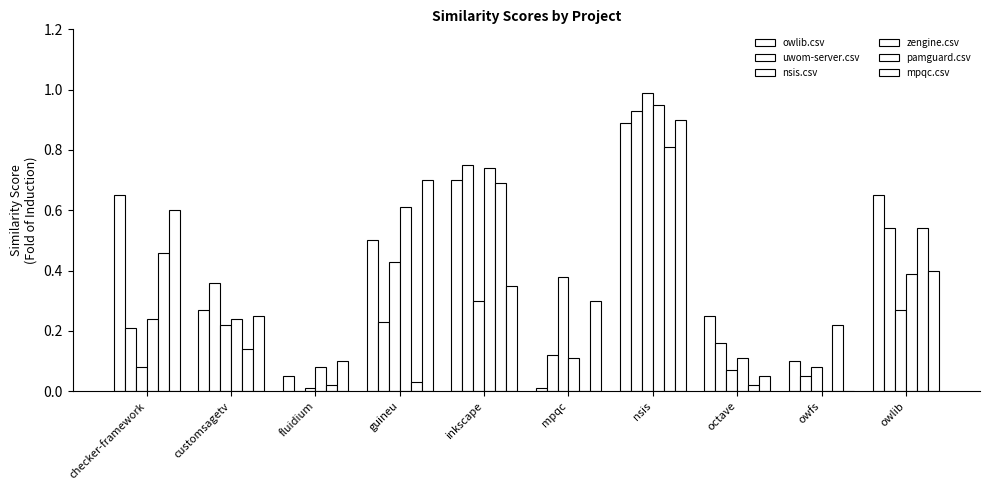

The value of owlib.csv at guineu is 0.2. True or false?

False